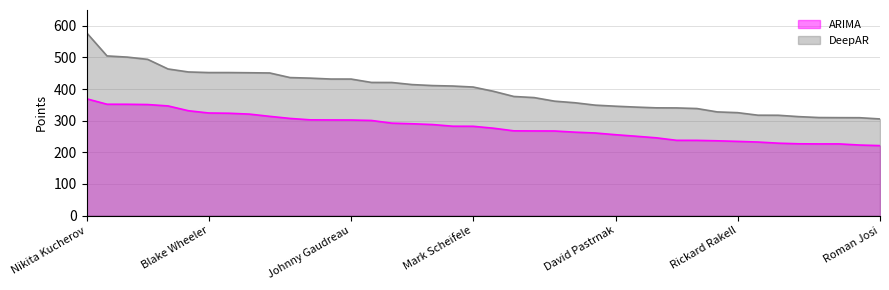

What are all the series names shown in the legend?

ARIMA, DeepAR